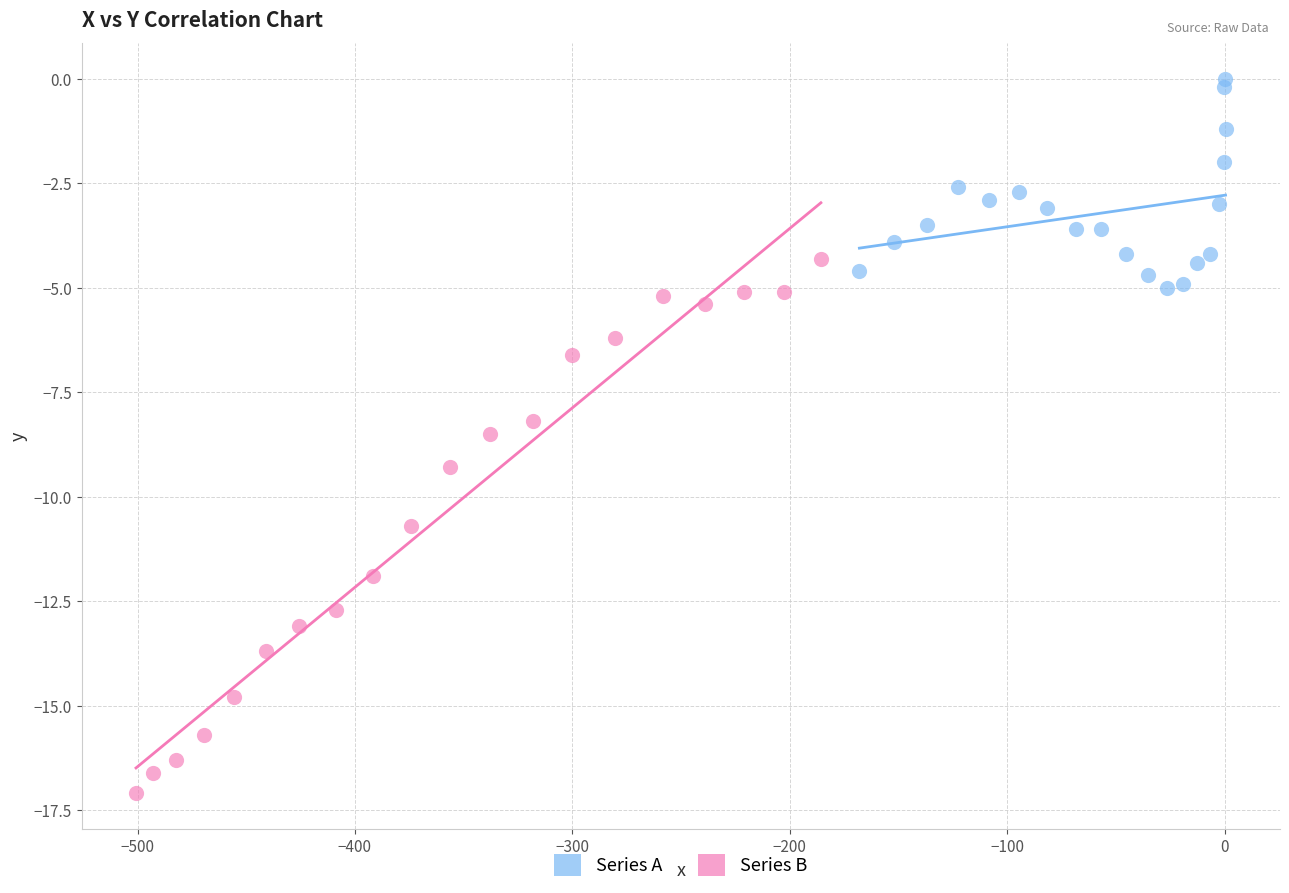

Which series has the widest spread of Y values?

Series B